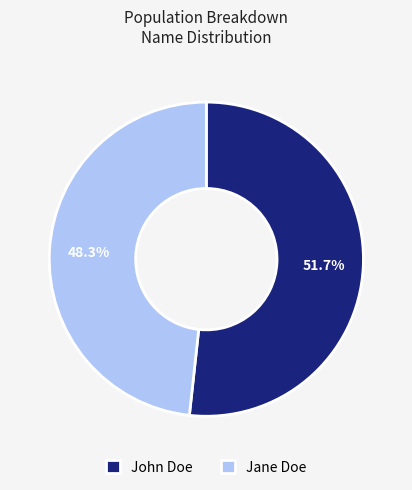

Which slice is the largest?

John Doe